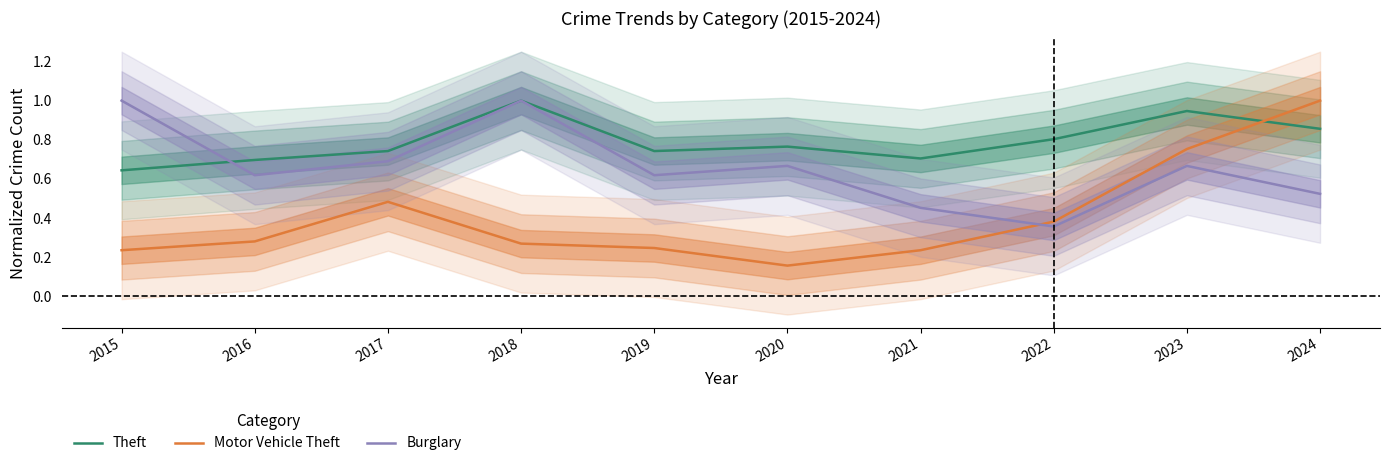

What is the total value across all series at 2023?

2.4